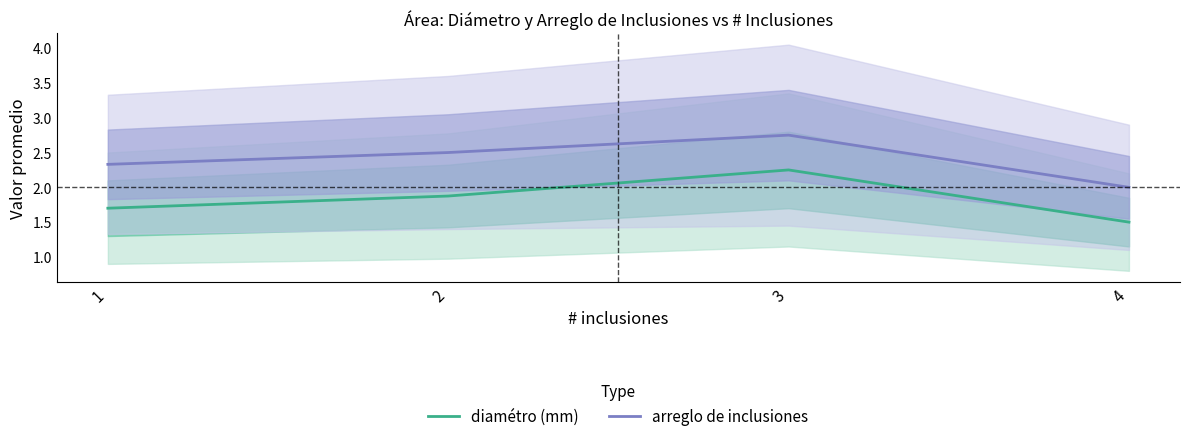

The value of diamétro (mm) at 1 is 0.4. True or false?

False